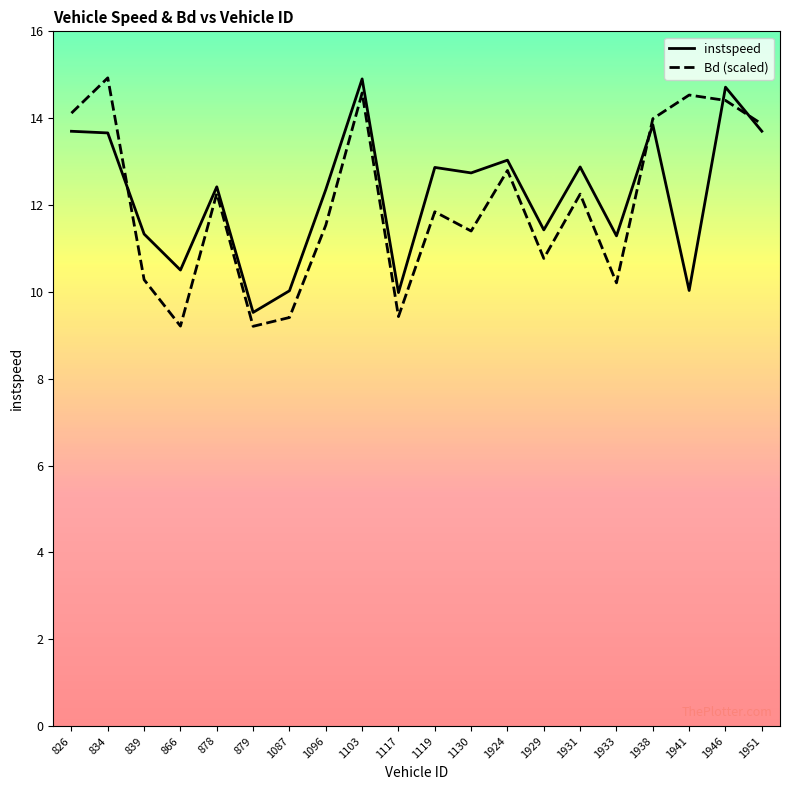

In Bd (scaled), how many points are lower than both neighbors (excluding endpoints)?

6